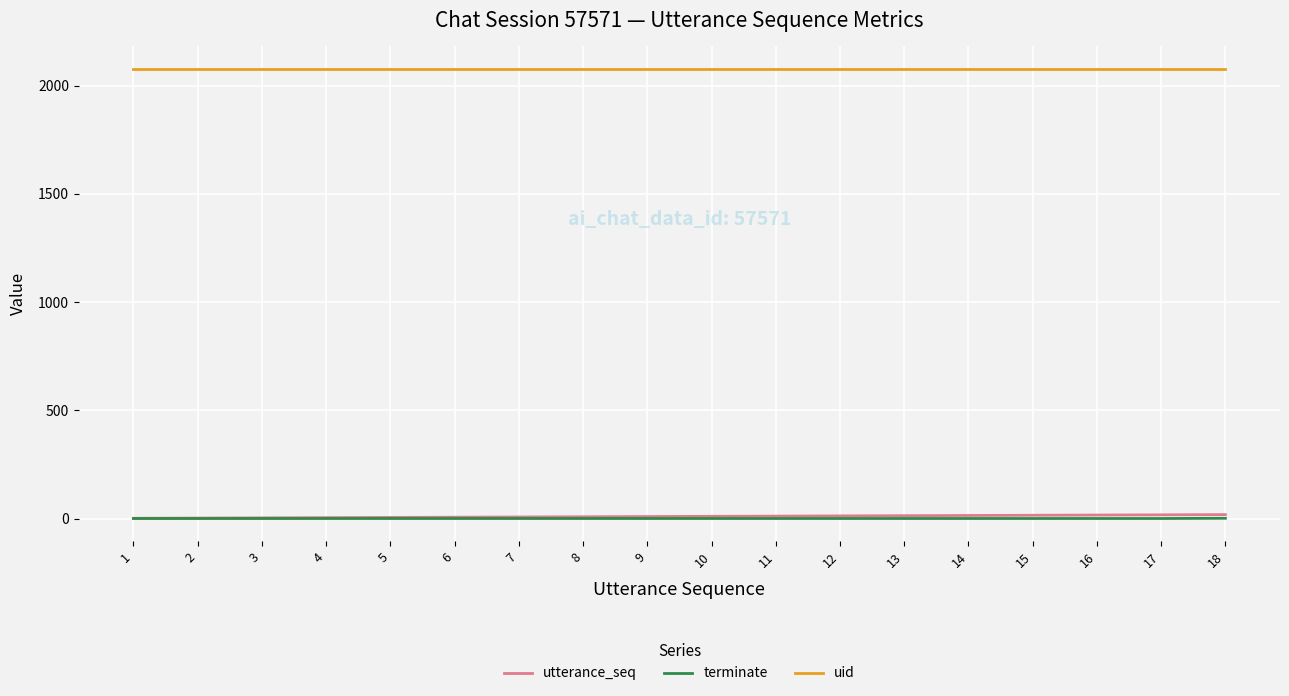

Is the value of uid at 8 greater than the value of terminate at 7?

Yes